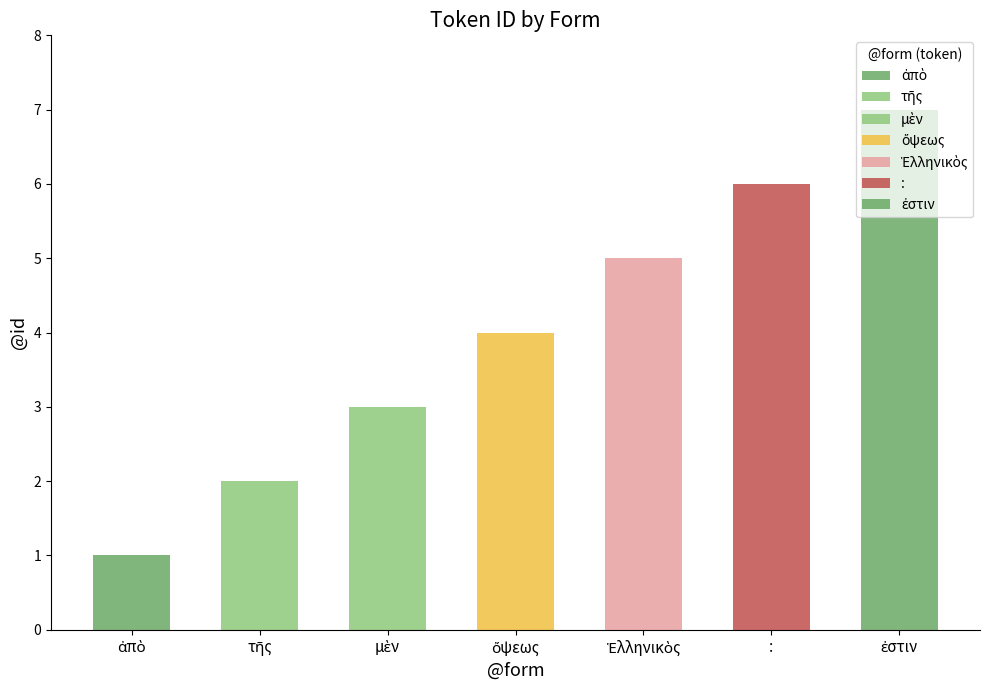

Reading right to left, what are all the values shown in this chart?

7	6	5	4	3	2	1